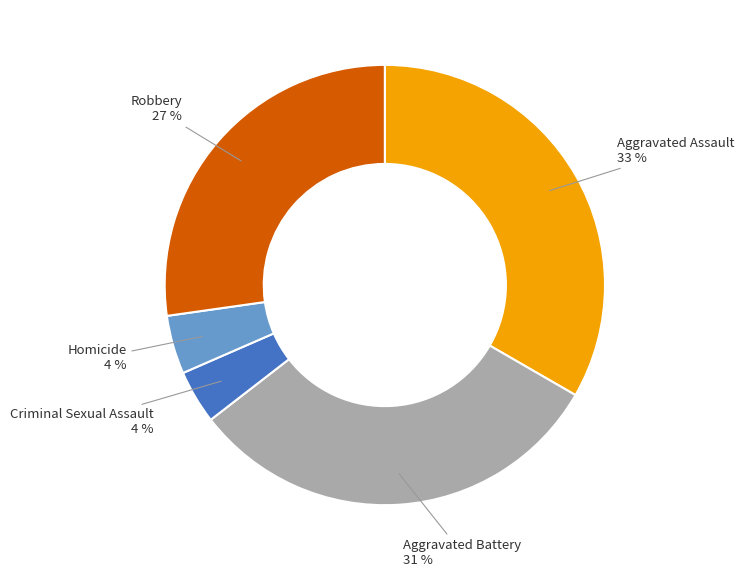

To the nearest percent, what is the difference between the largest and smallest slice percentages?

29%